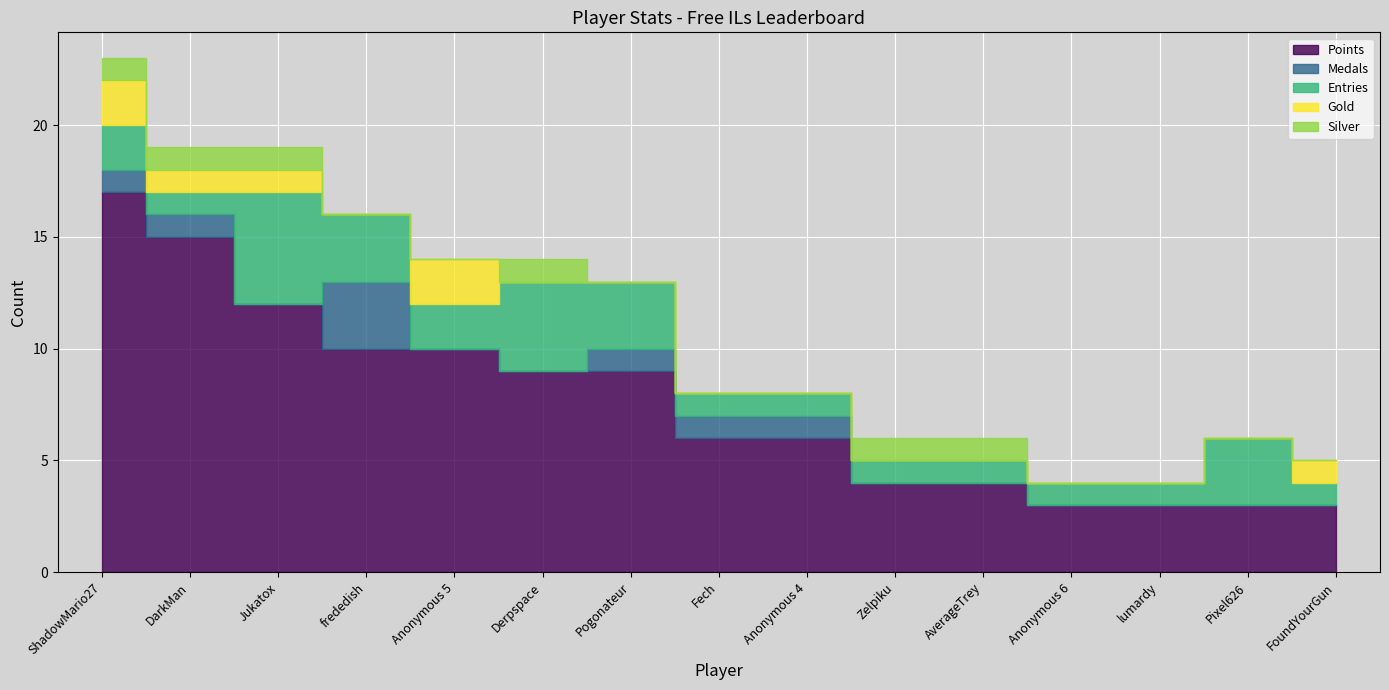

At which category does Entries reach its first local peak?

Jukatox